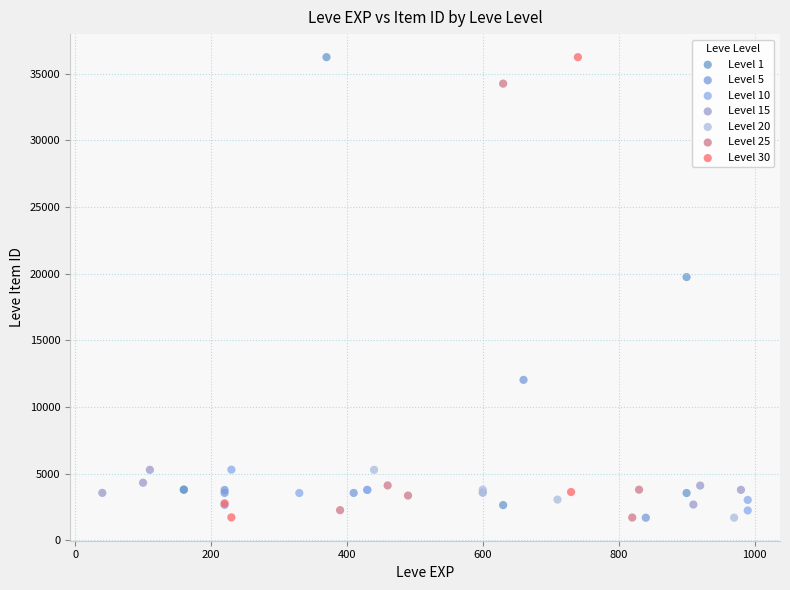

What are all the series names shown in the legend?

Level 1, Level 5, Level 10, Level 15, Level 20, Level 25, Level 30